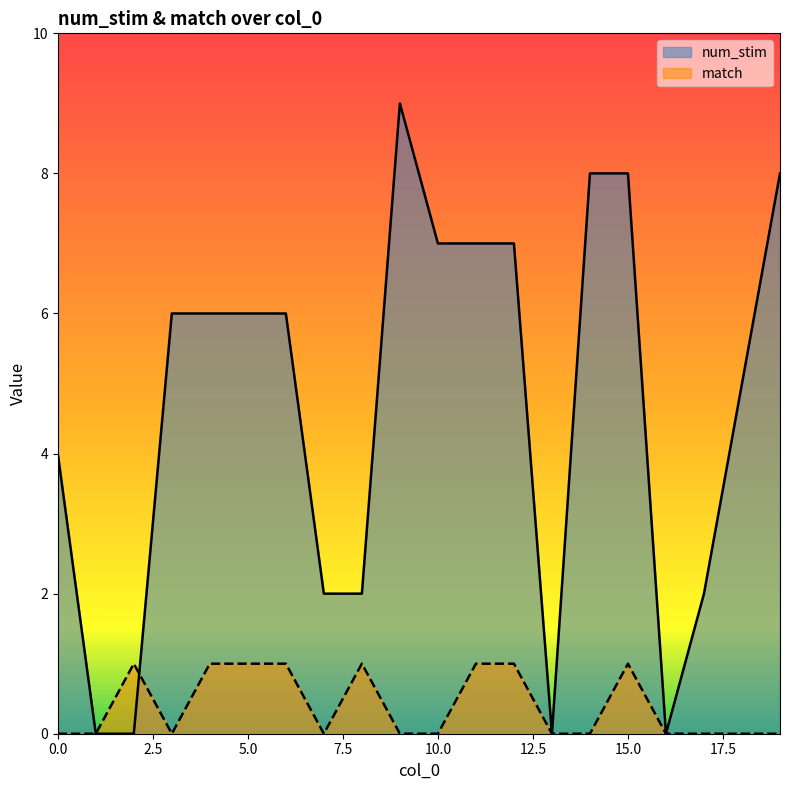

Is the value of match at 9 greater than the value of num_stim at 5?

No